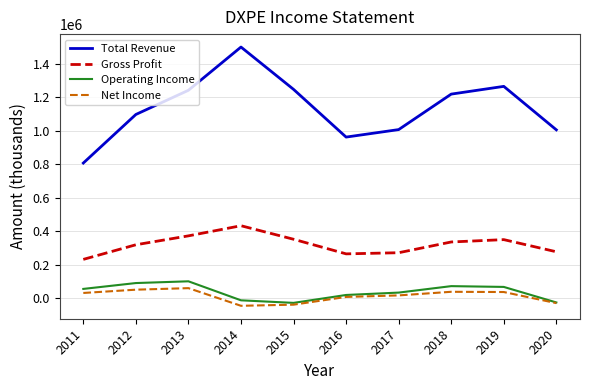

Is it true that Gross Profit equals 503645 at 2012?

False